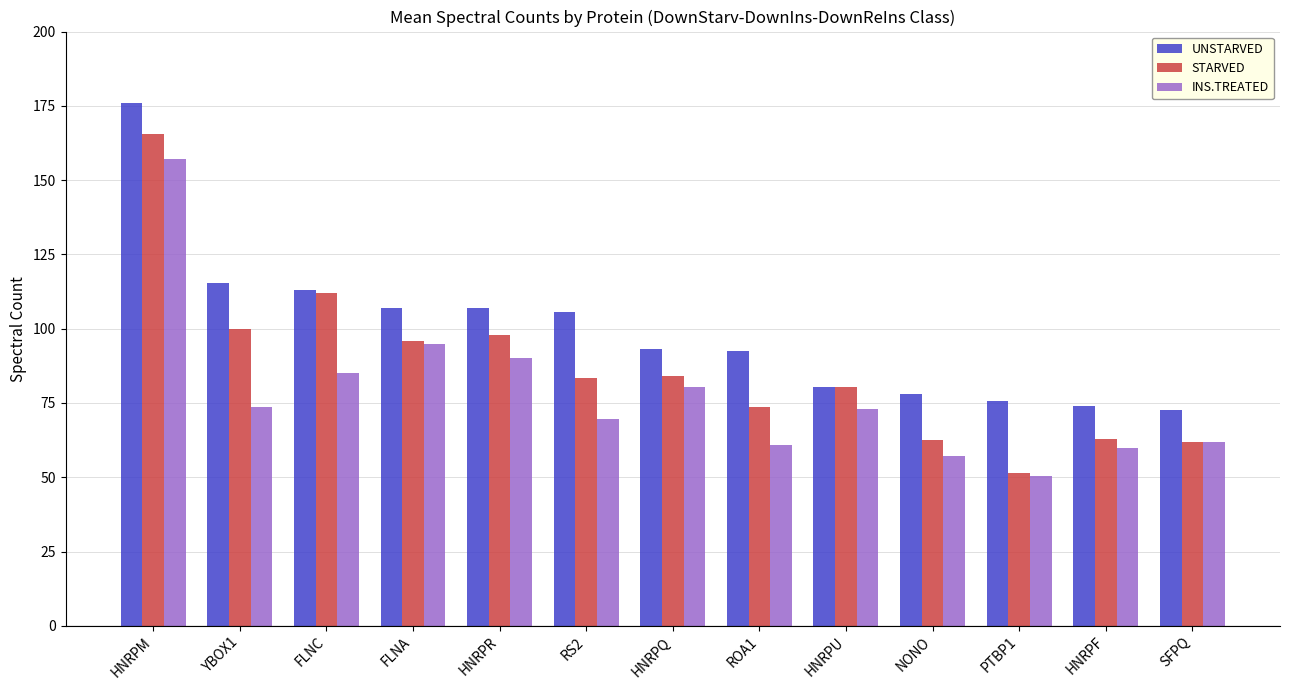

At which category is the sum across all series the highest?

HNRPM